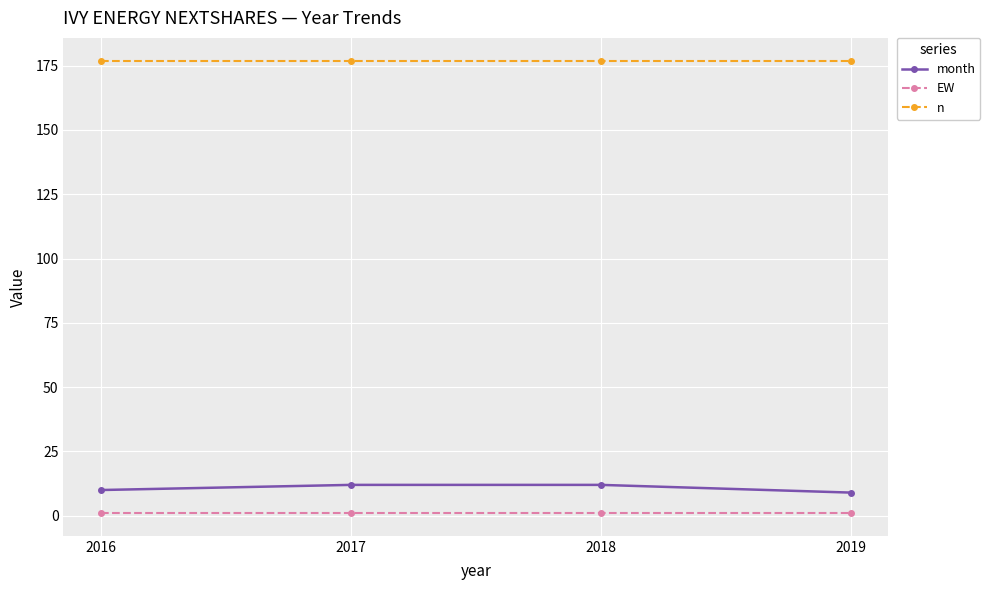

Does the chart have visible grid lines?

Yes